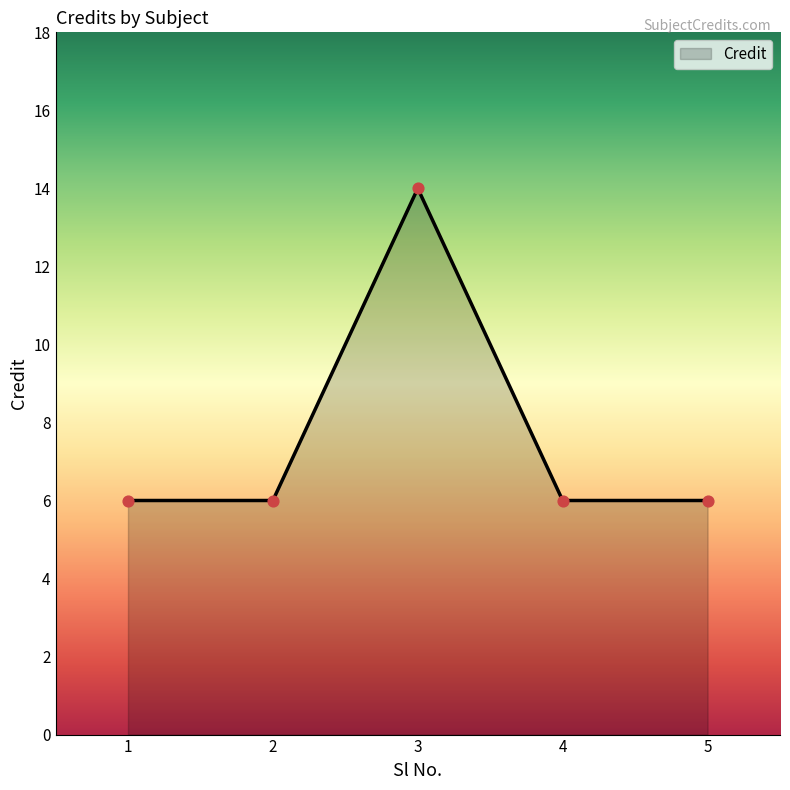

Which has a higher value, 3 or 2?

3